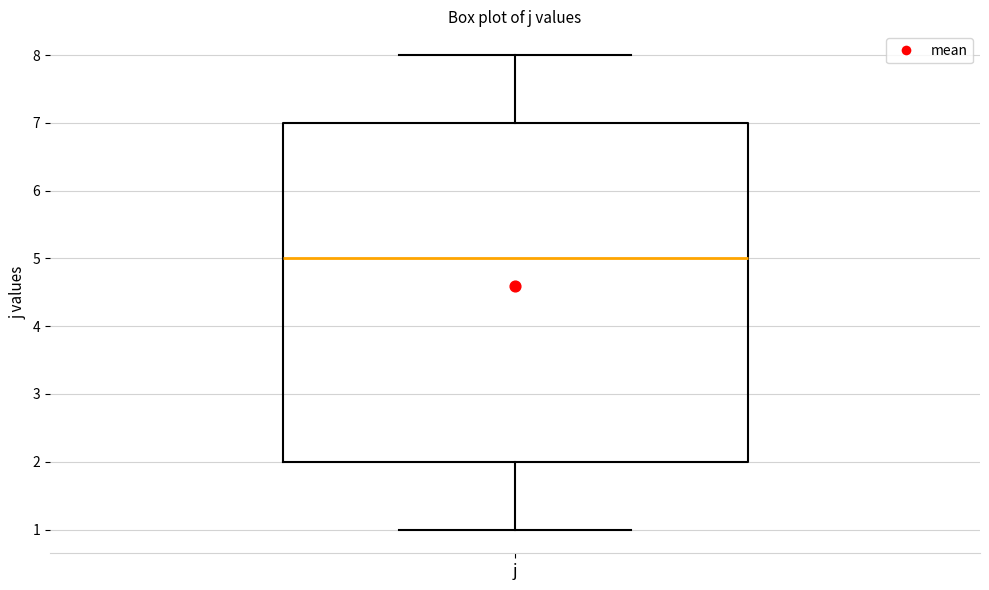

Read this box plot against the y-axis: the position of the median line, the range covered by the box, and the ends of both whiskers. The values are not printed on the chart, so give them approximately, as read against the axis.

median 5, box 2 to 7, whiskers 1 to 8